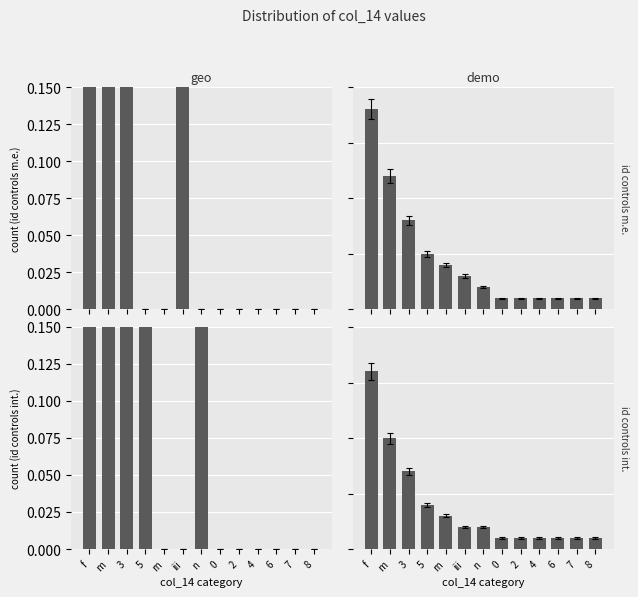

Which series has the widest spread of values?

id controls m.e.